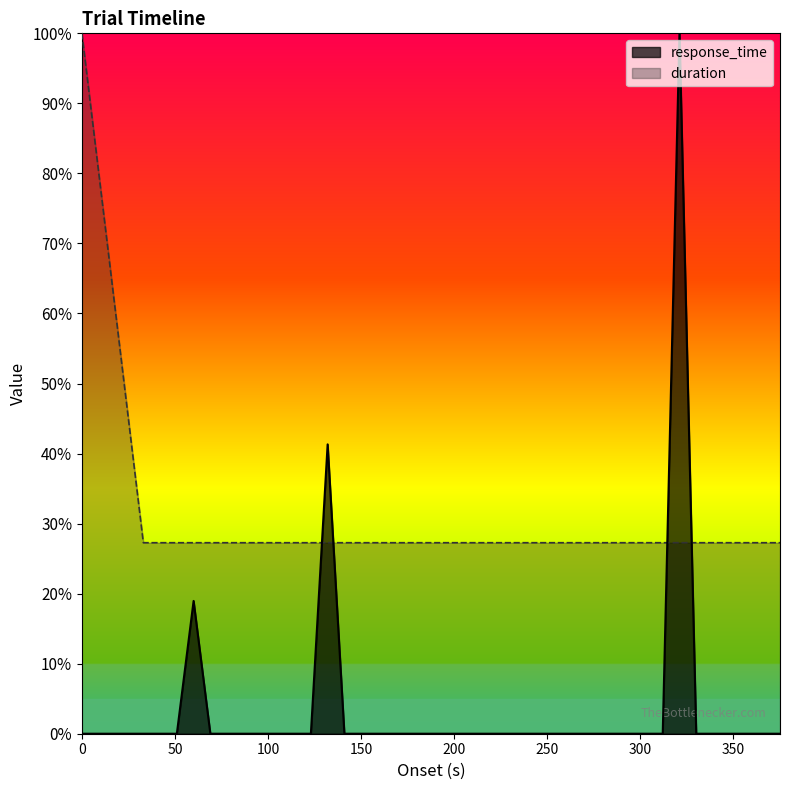

What is the minimum value for duration?

0.3